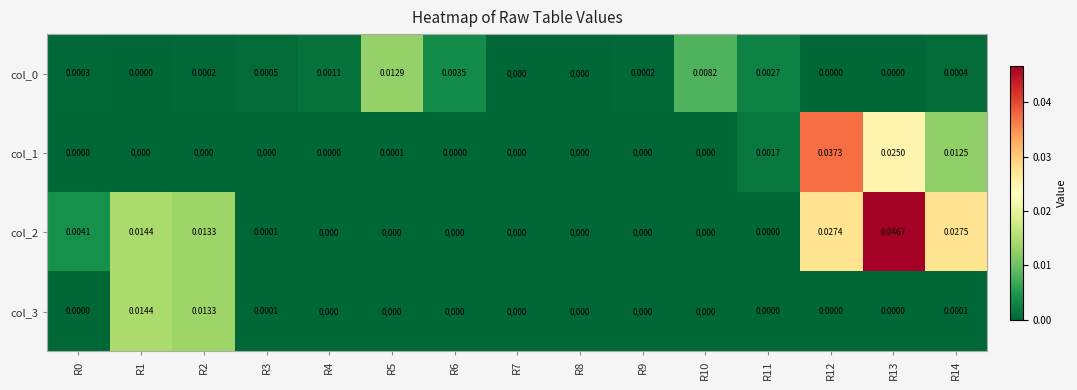

Which series has the largest range (max minus min)?

col_2